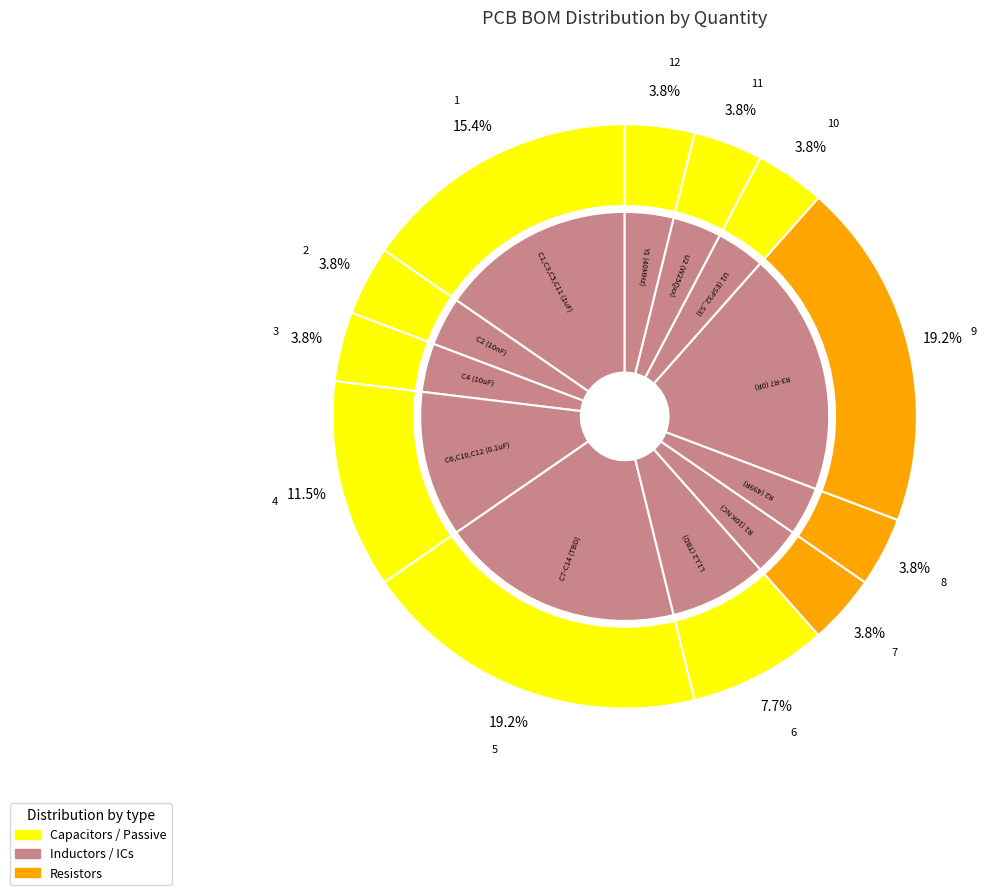

What is the change in value from C7-C14 (TBD) to R2 (499R)?

-4